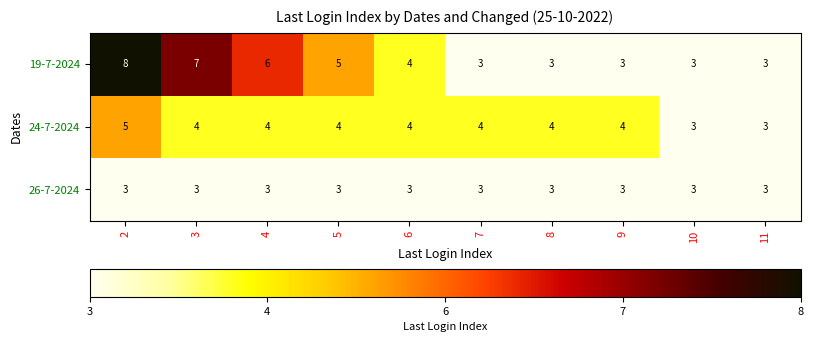

Reading left to right, what are all the values shown in this chart?

19-7-2024: 2=8	3=7	4=6	5=5	6=4	7=3	8=3	9=3	10=3	11=3
24-7-2024: 2=5	3=4	4=4	5=4	6=4	7=4	8=4	9=4	10=3	11=3
26-7-2024: 2=3	3=3	4=3	5=3	6=3	7=3	8=3	9=3	10=3	11=3